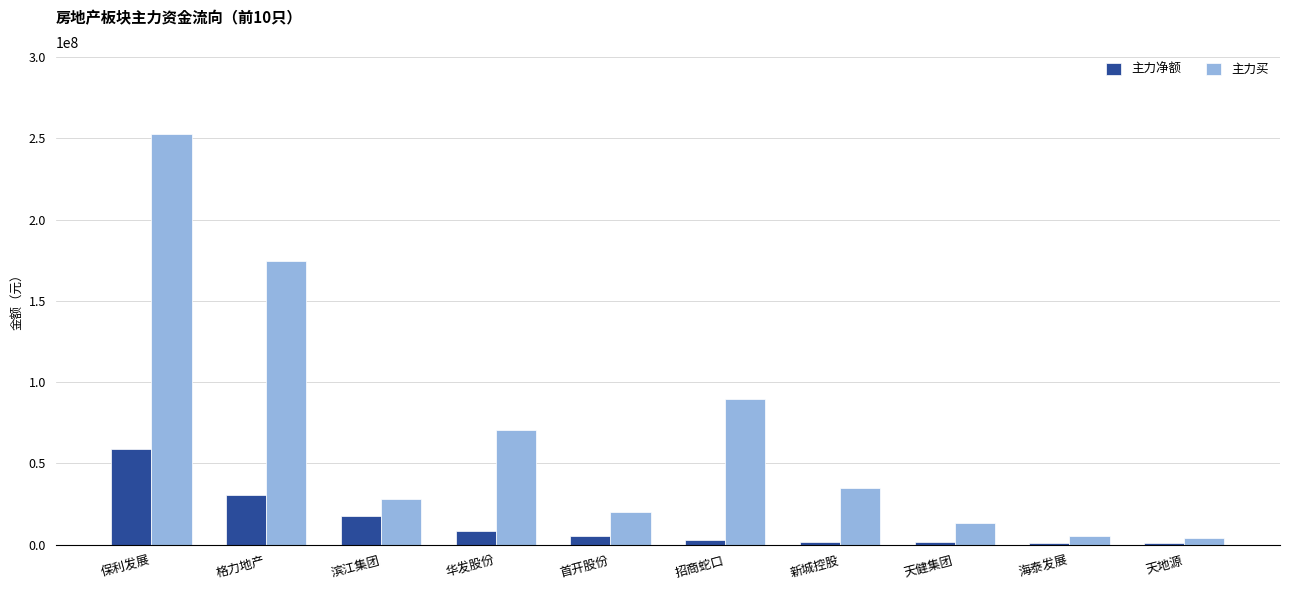

Which series has the largest total across all categories?

主力买